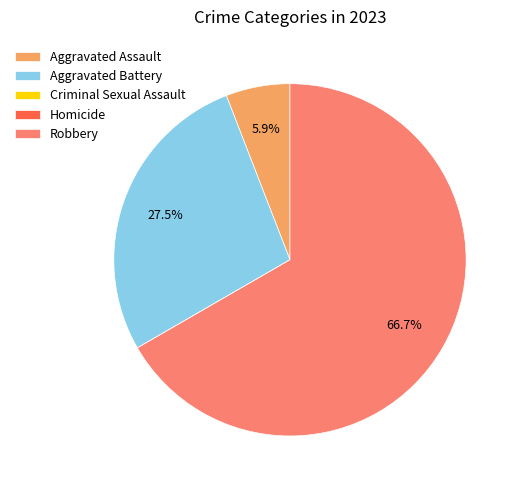

What is the largest slice in the pie chart?

Robbery